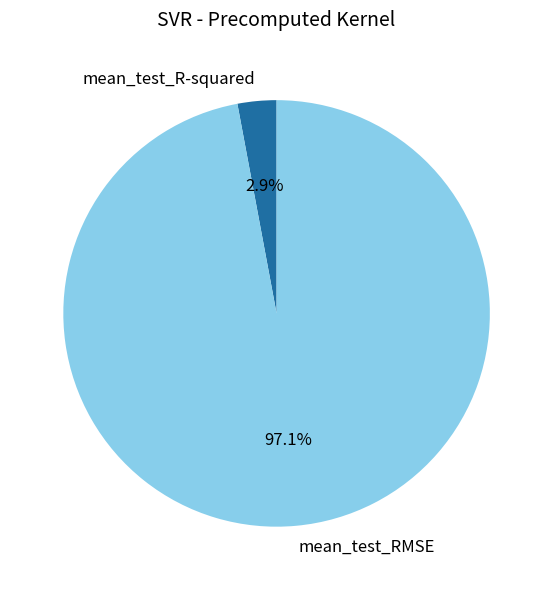

How many slices are in this pie chart?

2